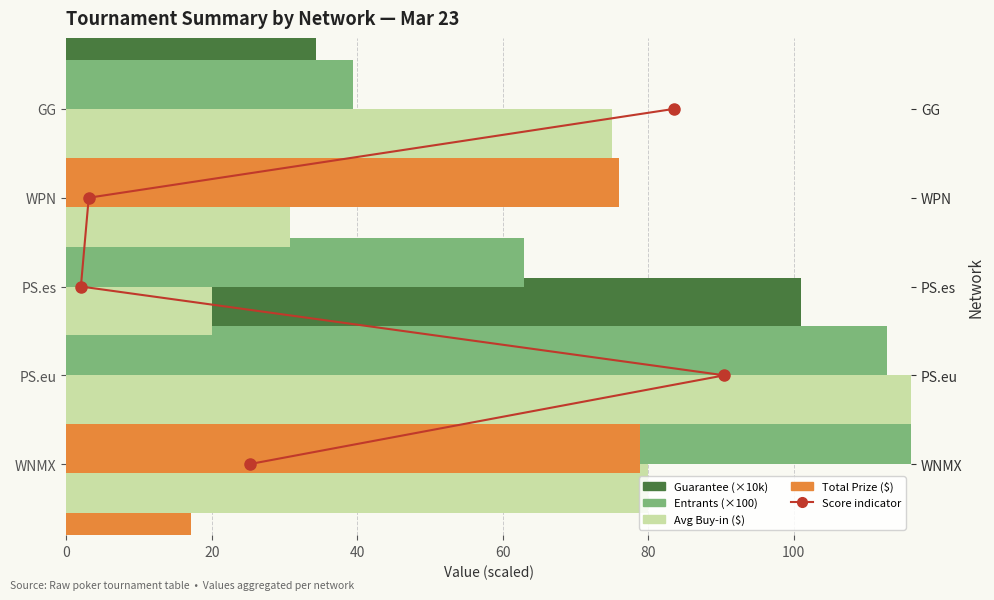

What is the value of the Entrants (×100) bar at the 3rd from the left?

63.0